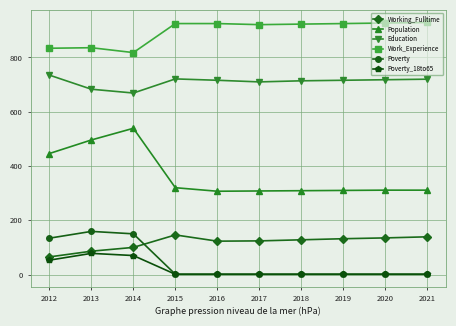

Is the value of Working_Fulltime at 2016 greater than the value of Education at 2021?

No